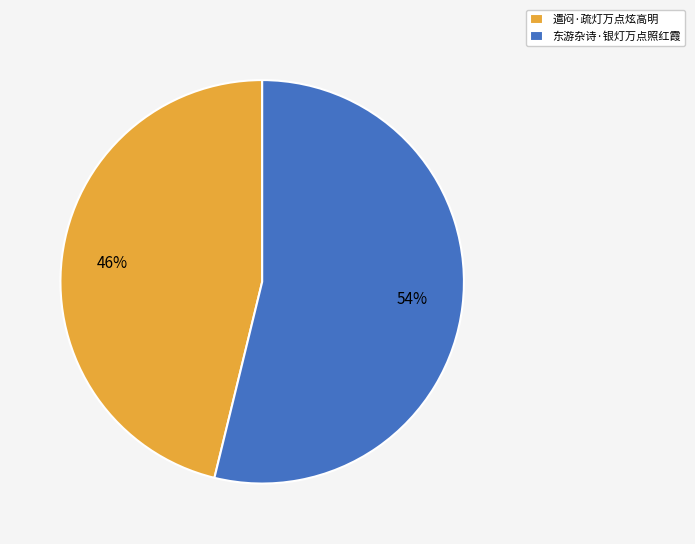

To the nearest percent, what is the average slice percentage?

50%